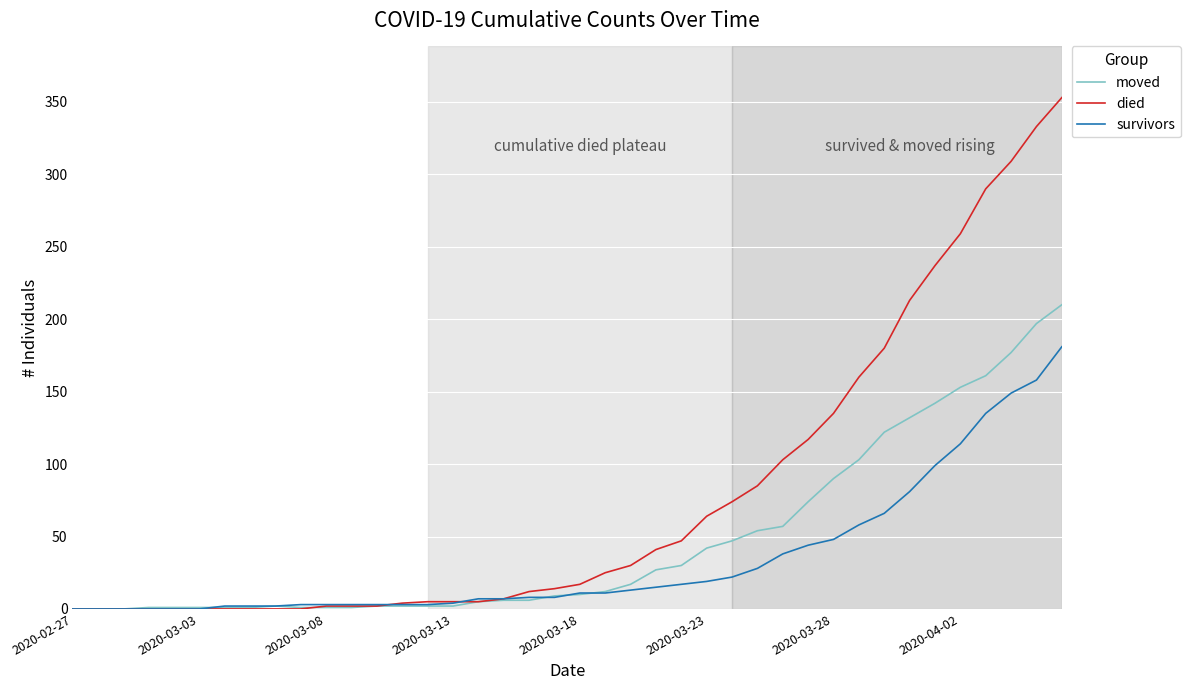

List the series in order of their overall mean, lowest first.

survivors, moved, died